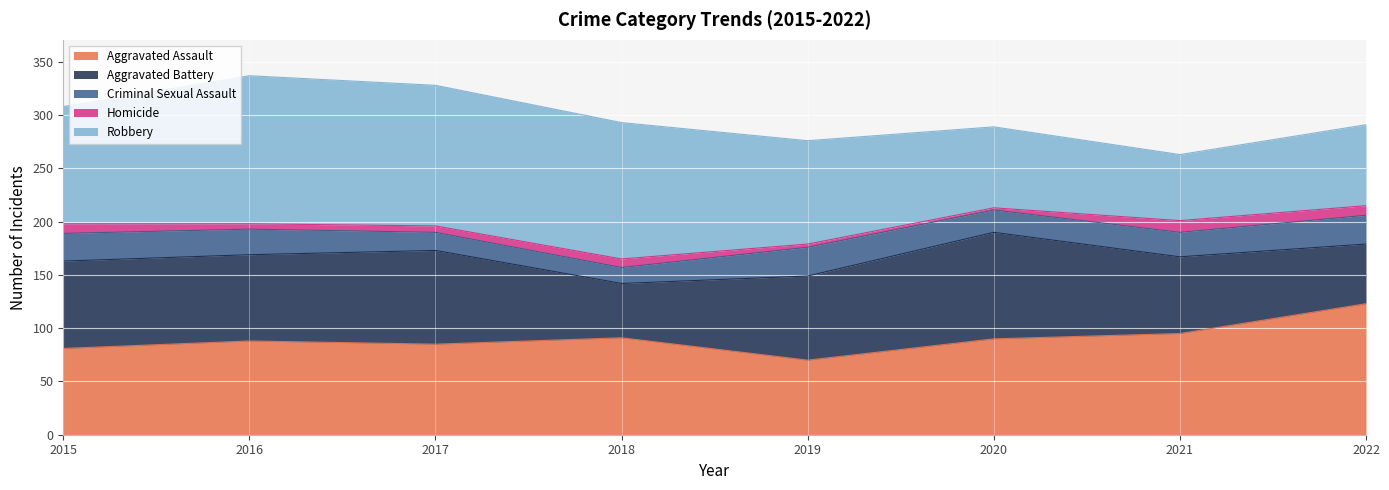

True or false: Aggravated Assault and Aggravated Battery intersect in this chart.

True